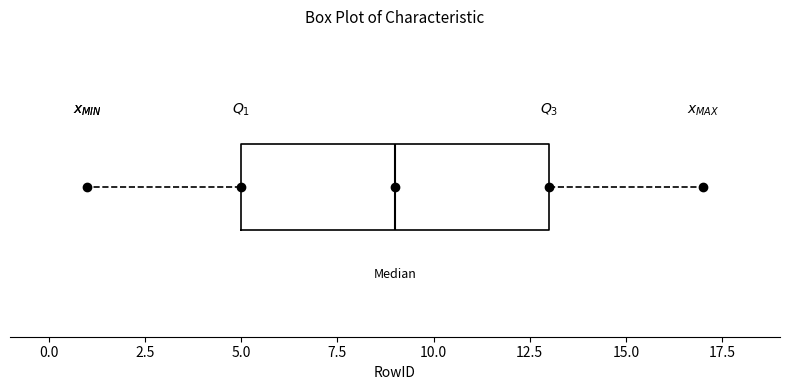

Transcribe this box plot: give where the median line is, the range the box spans, and where the two whiskers end, as read against the x-axis. The values are not printed on the chart, so give them approximately, as read against the axis.

median 9, box 5 to 13, whiskers 1 to 17